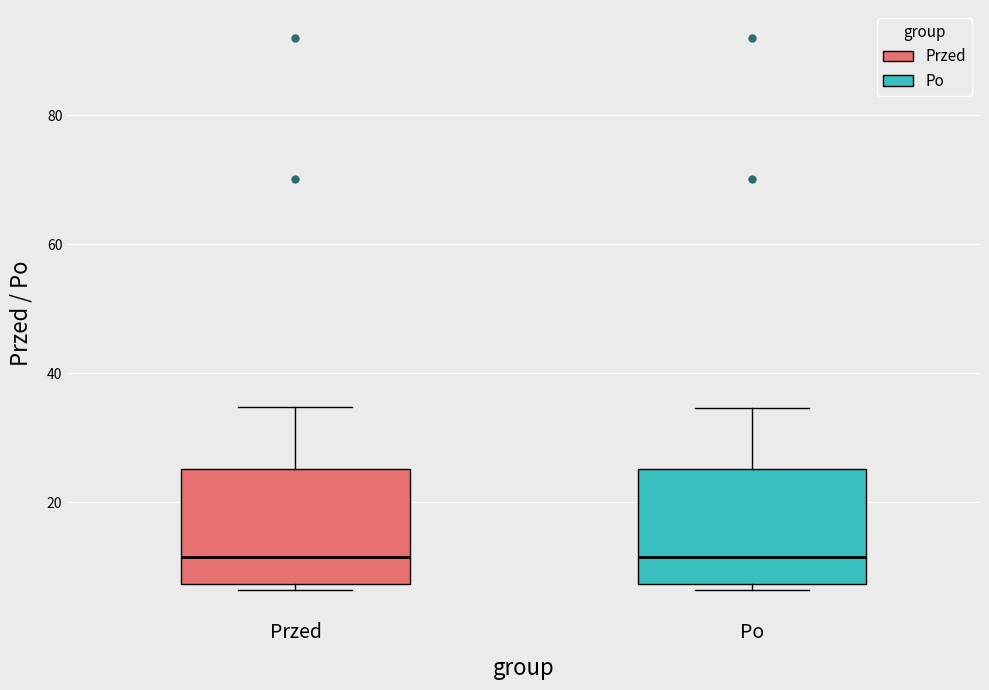

Reading left to right, transcribe this box plot: for each box, give where its median line is, the range the box spans, and where its two whiskers end, as read against the y-axis. The values are not printed on the chart, so give them approximately, as read against the axis.

Przed: median 12, box 8 to 26, whiskers 6 to 34
Po: median 12, box 8 to 26, whiskers 6 to 34